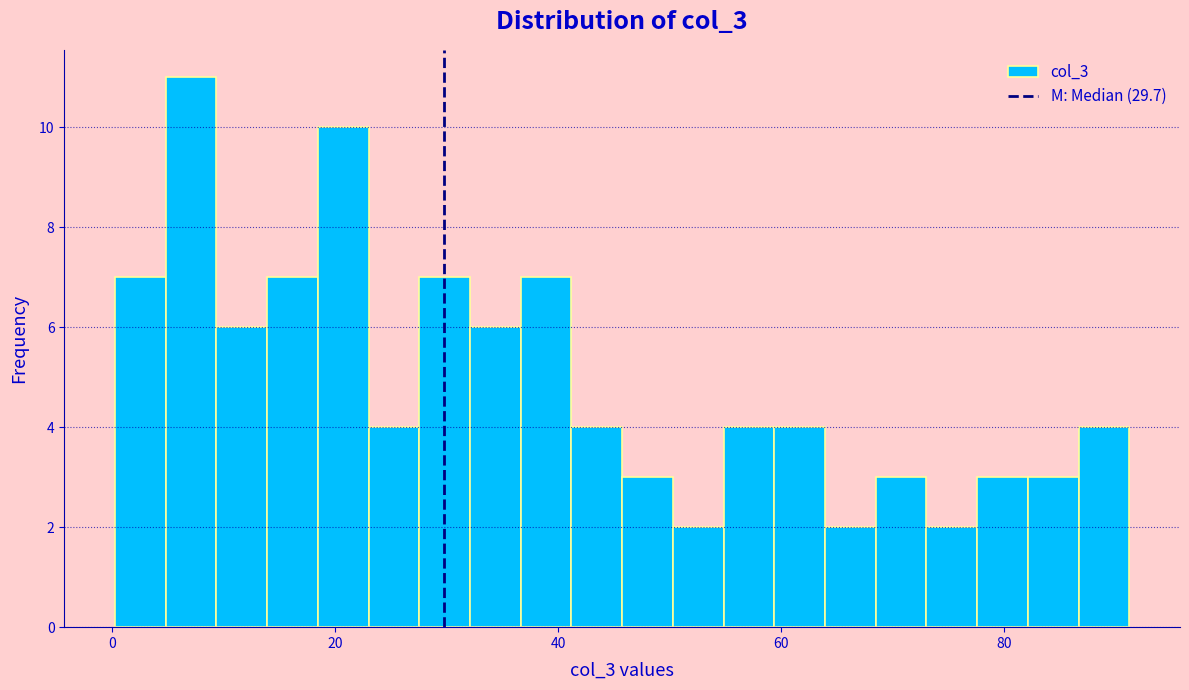

Read against the x-axis, roughly where is the centre of the tallest bar?

8